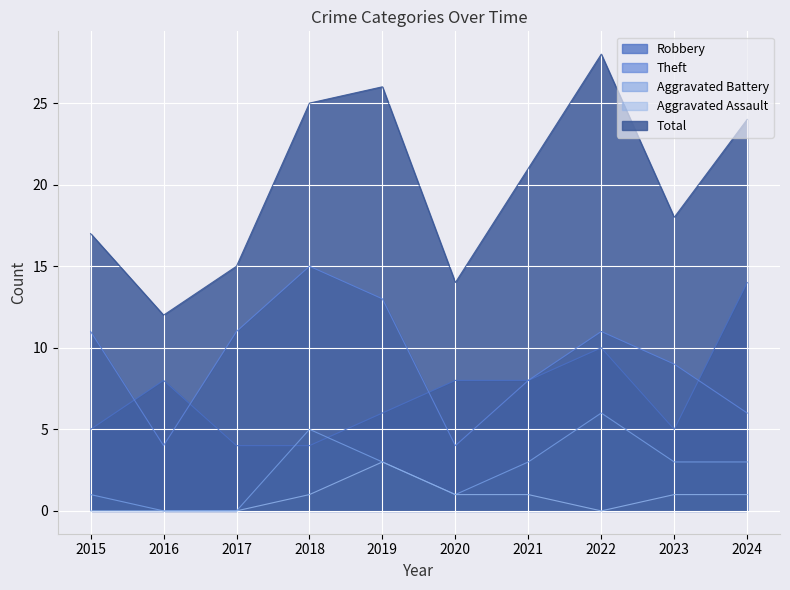

What is the greatest value displayed?

28